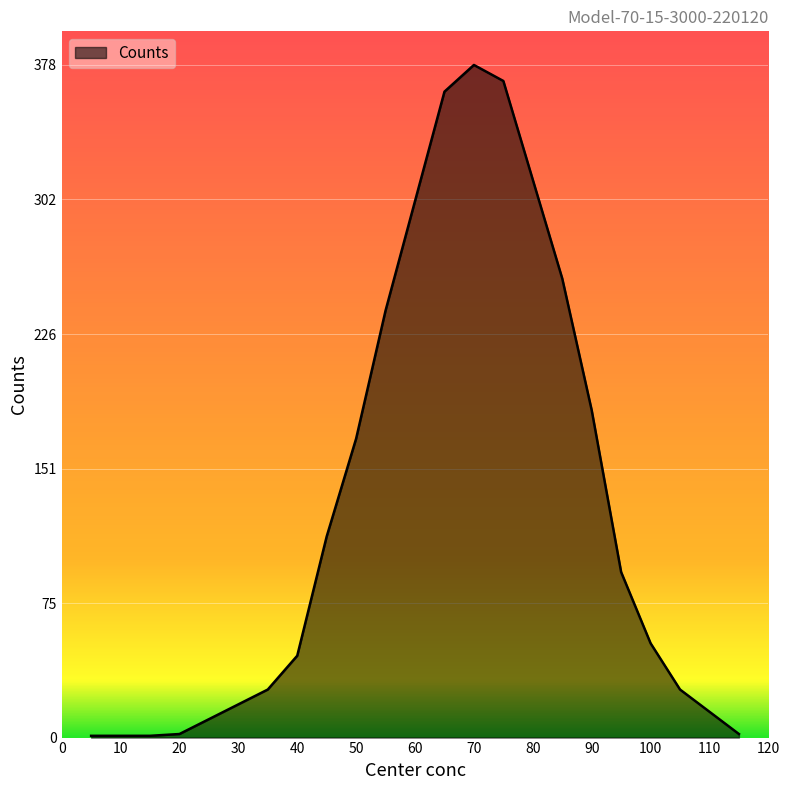

What is the sum of all values?

2325